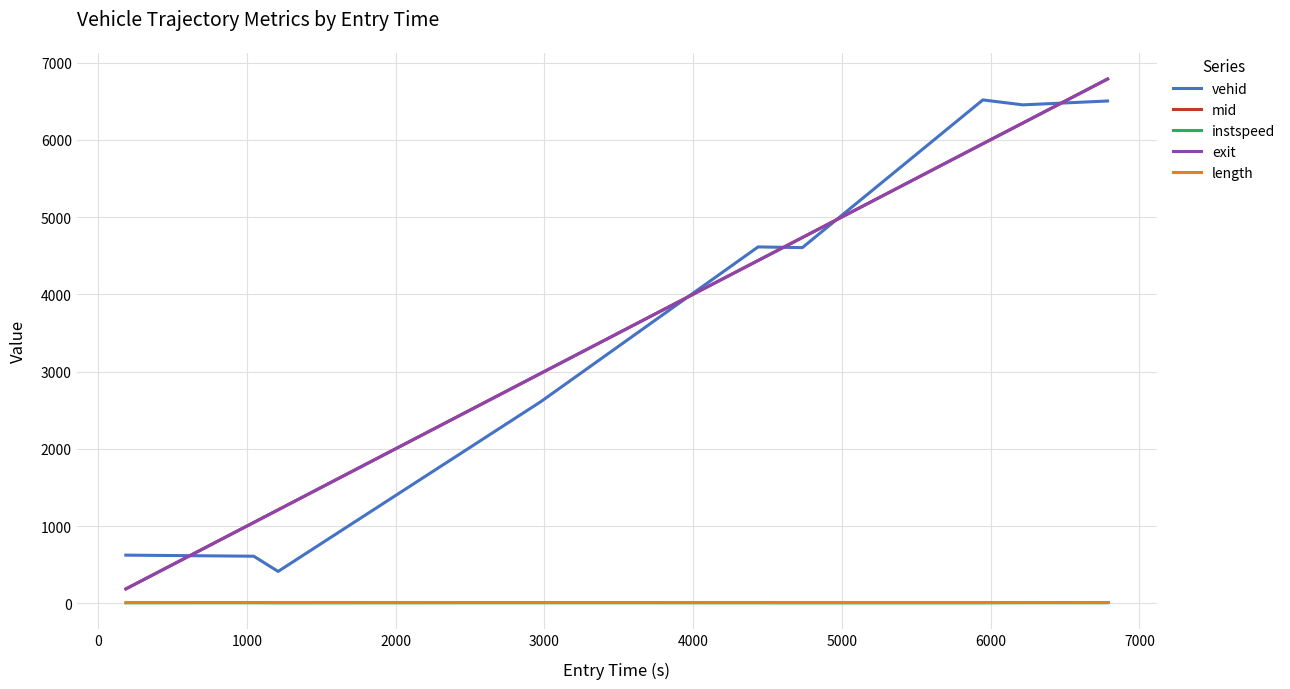

True or false: vehid and length cross at least once.

False